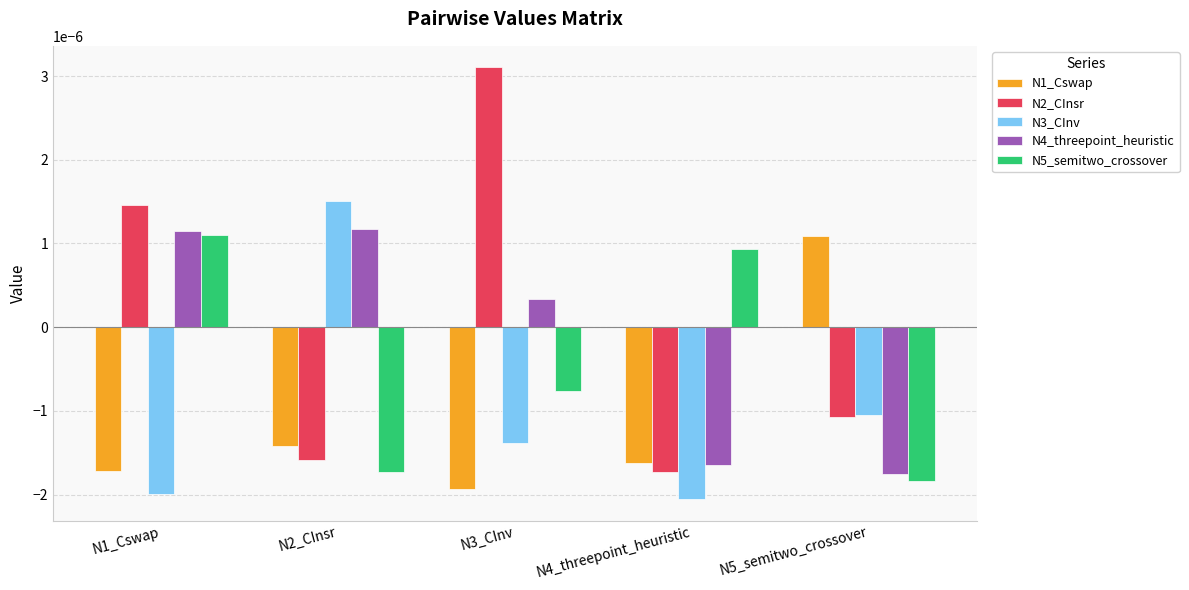

At which label does N2_CInsr reach its peak?

N3_CInv